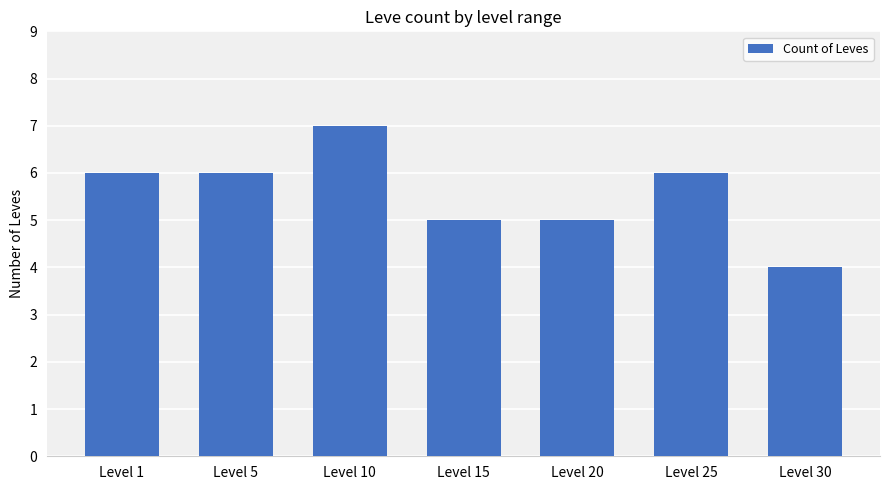

What is the ratio of the value at Level 1 to the value at Level 15?

1.2